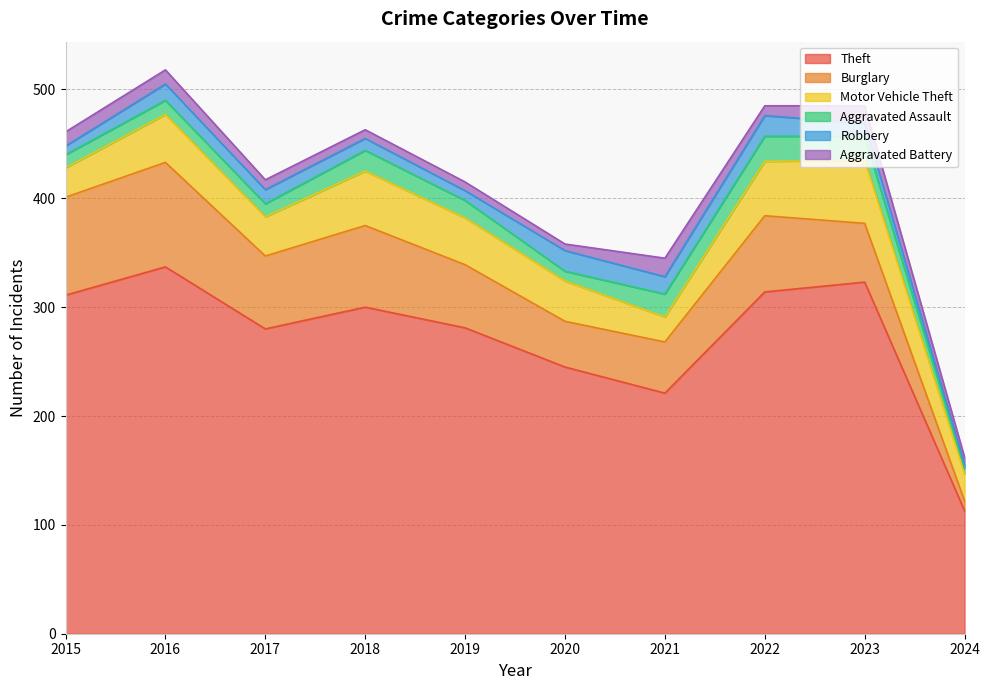

What are all the series names shown in the legend?

Theft, Burglary, Motor Vehicle Theft, Aggravated Assault, Robbery, Aggravated Battery